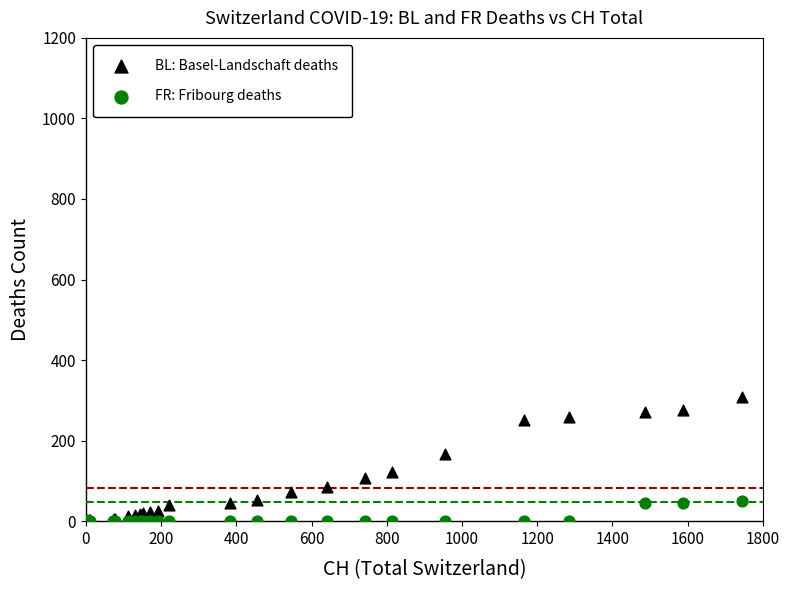

In the BL: Basel-Landschaft deaths series, what Y value is closest to 154?

167